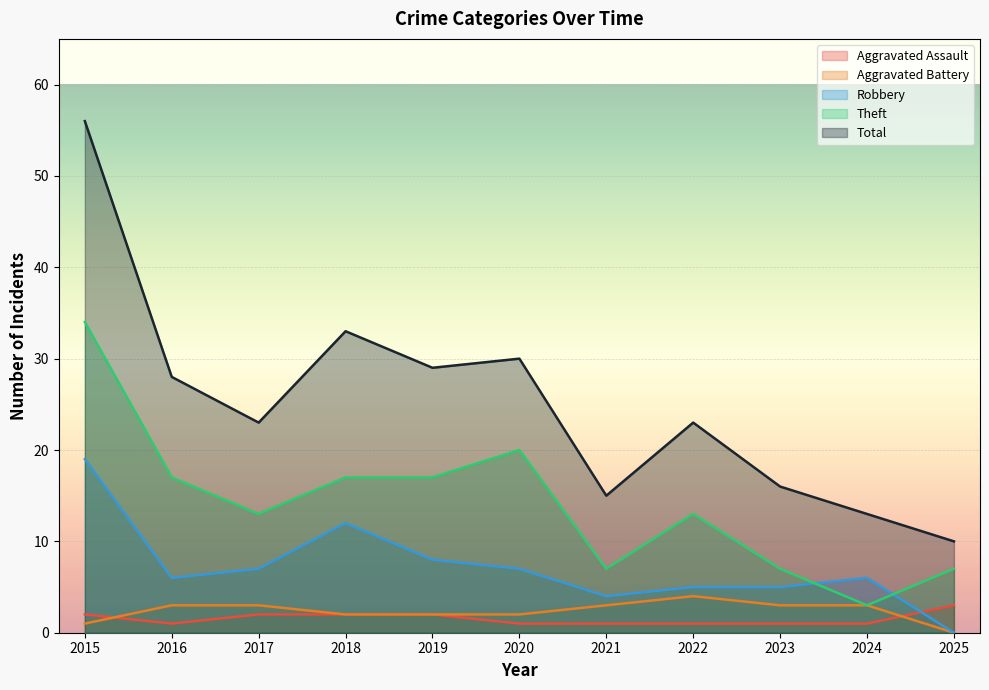

At which category is the sum across all series the highest?

2015